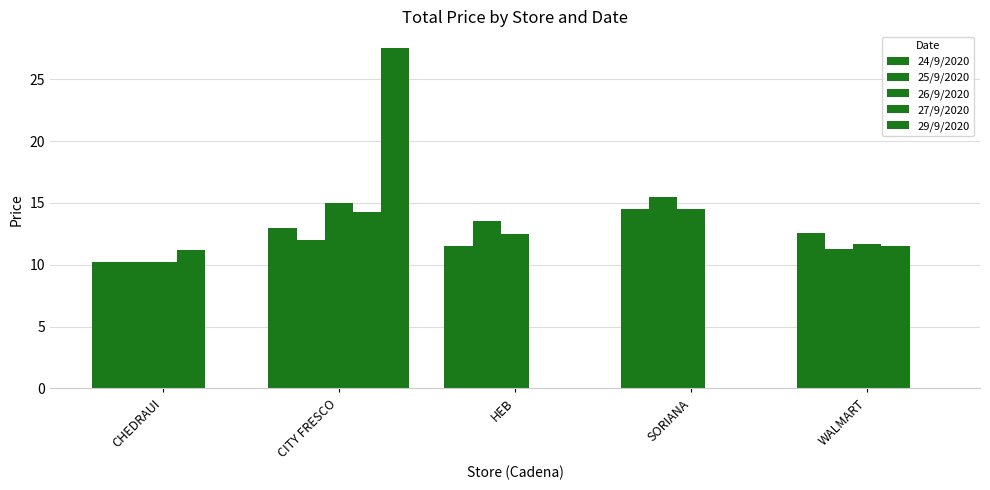

What is the label of the 1st bar from the left?

CHEDRAUI